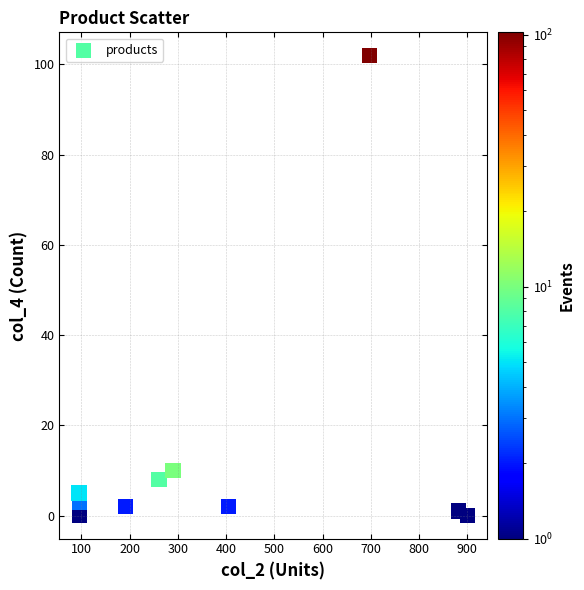

What Y value in the scatter plot is closest to 51?

10